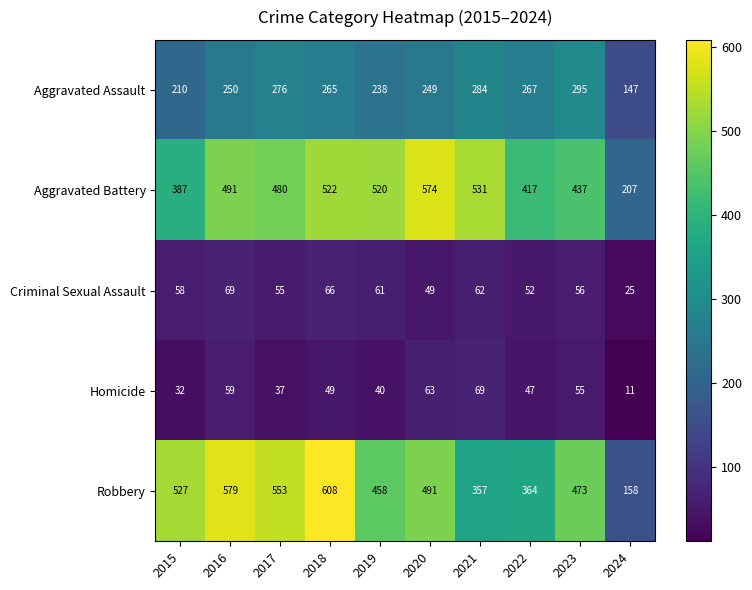

What is the difference between the Criminal Sexual Assault values at 2019 and 2023?

5